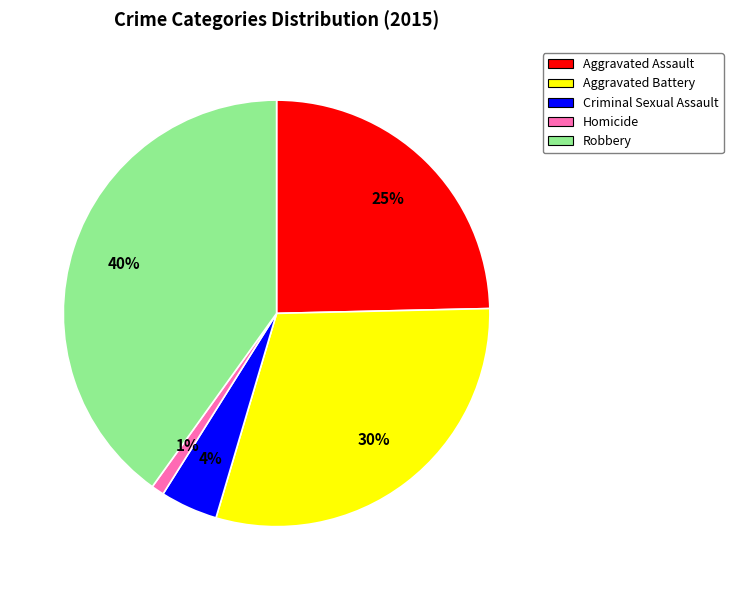

Do Aggravated Battery and Aggravated Assault together represent more than half of the pie?

Yes